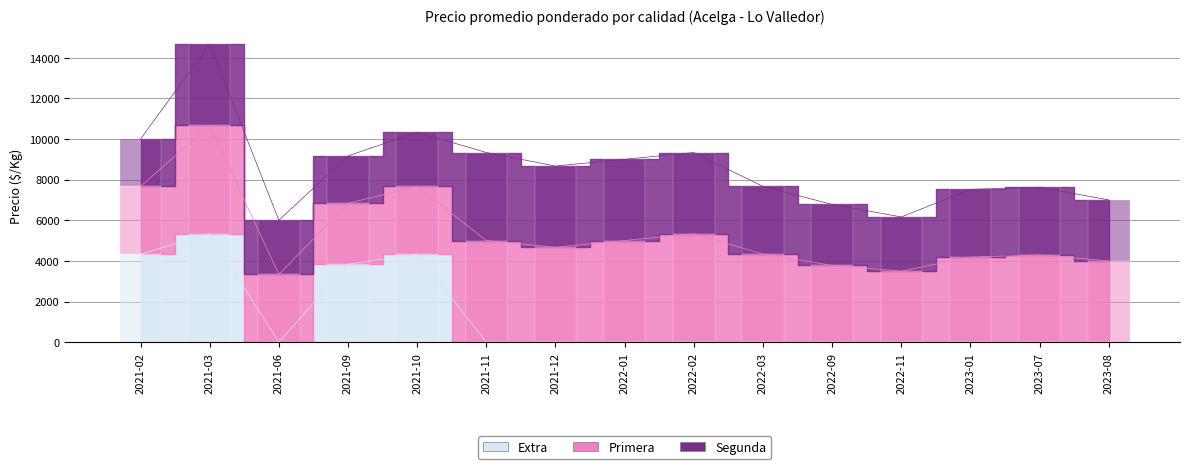

What is the total value across all series at 2021-09?

9167